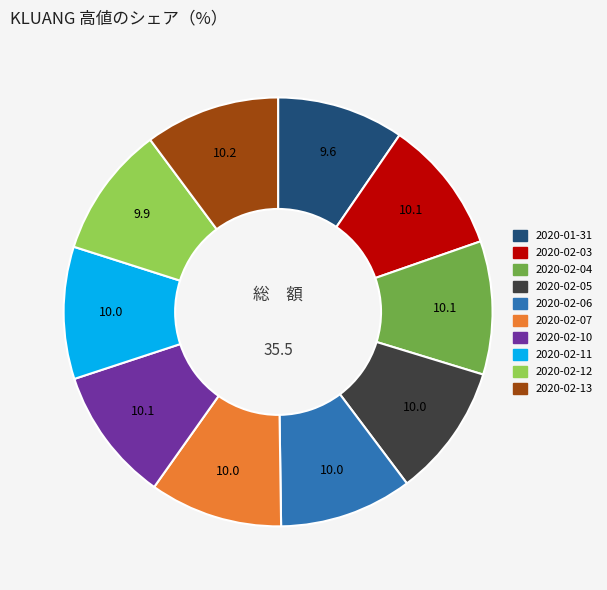

The 2020-02-06 slice represents 1% of the pie. True or false?

False